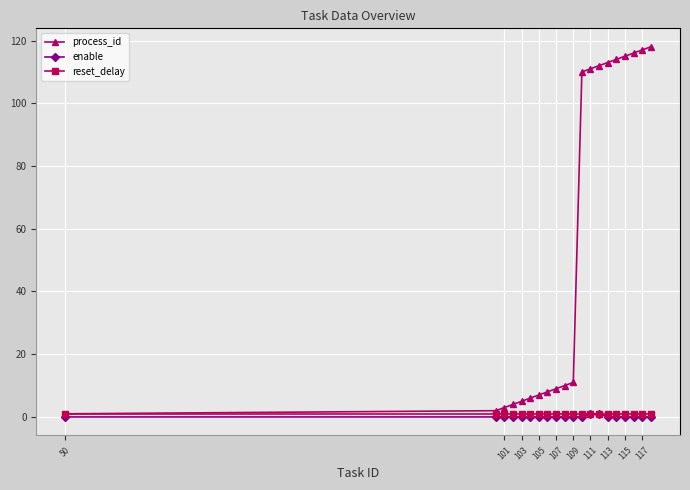

What is the difference between the maximum and minimum values in the enable series?

1